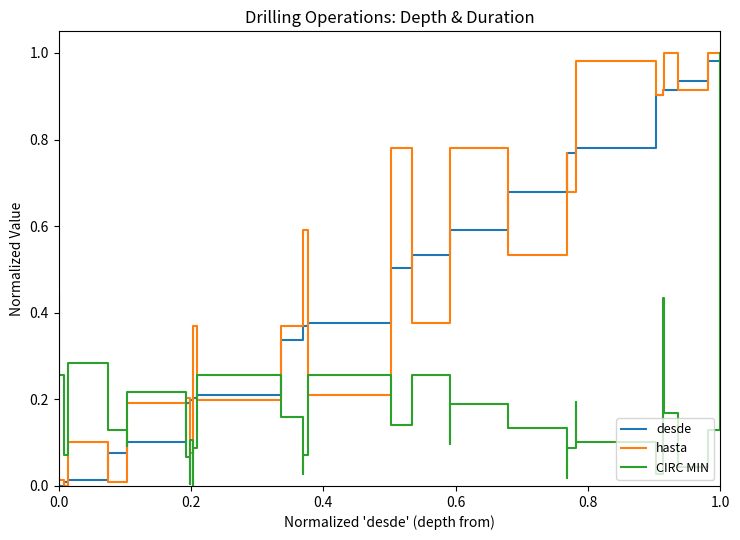

After their last crossing, which series has the higher values: CIRC MIN or desde?

desde